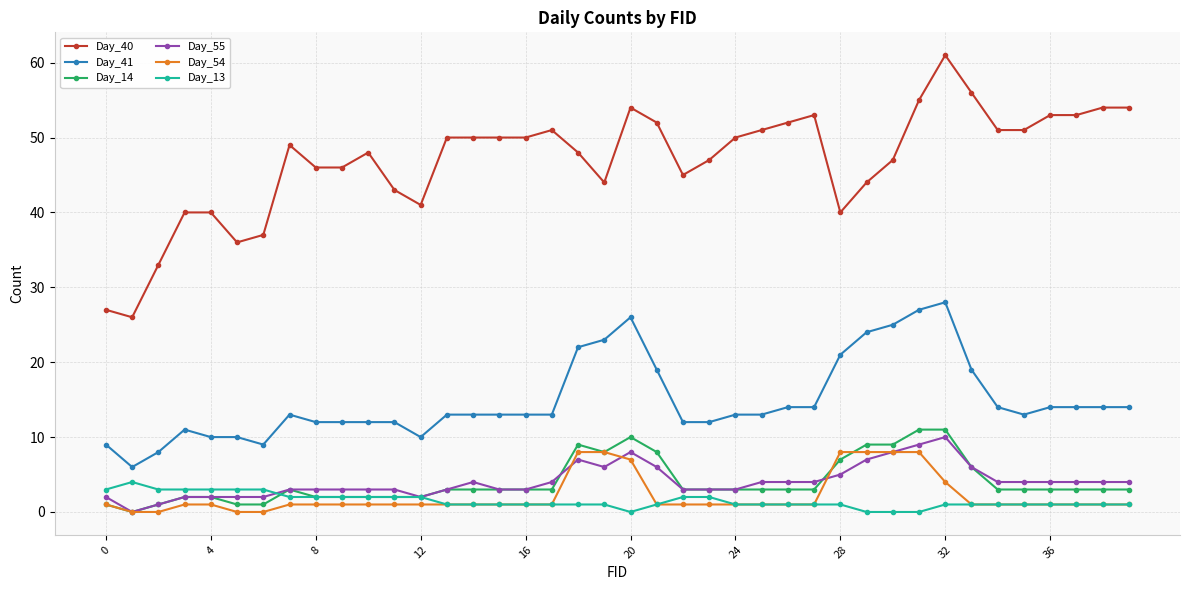

What is the maximum value for Day_14?

11